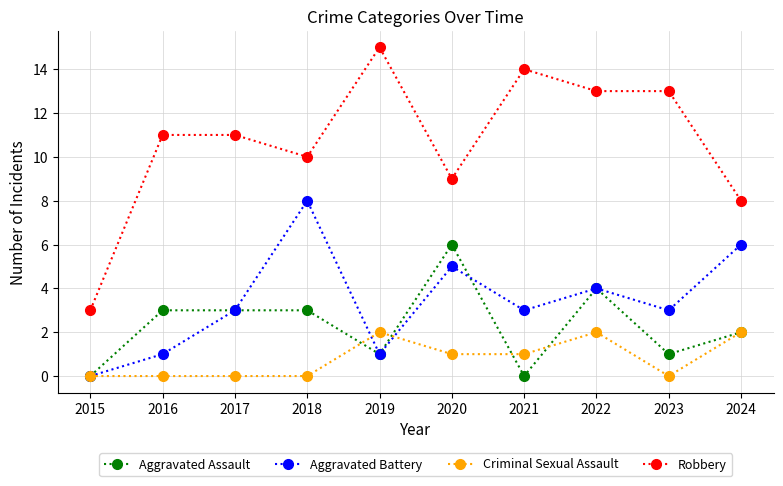

How many positive values does the Aggravated Battery series have?

9